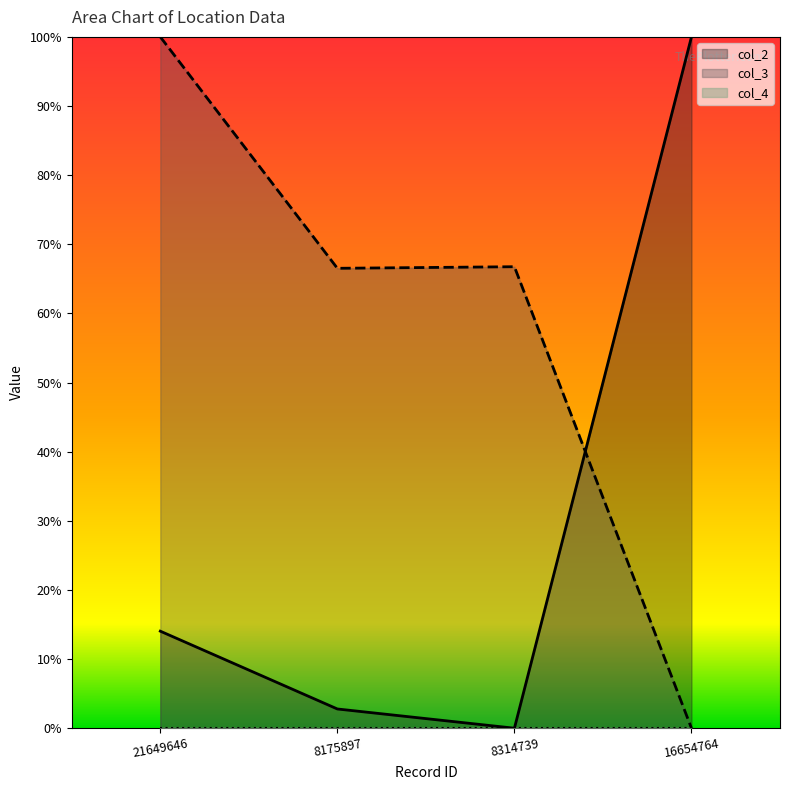

Between 21649646 and 8175897, which series saw the biggest shift?

col_3